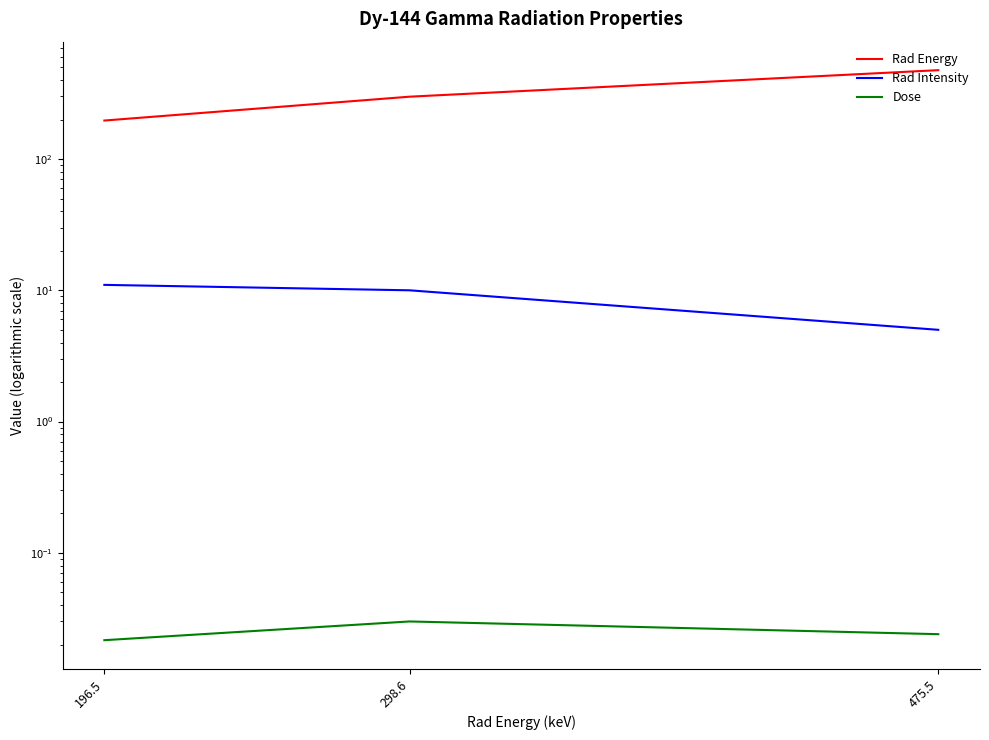

Is it true that Rad Intensity equals 5.0 at 475.5?

True